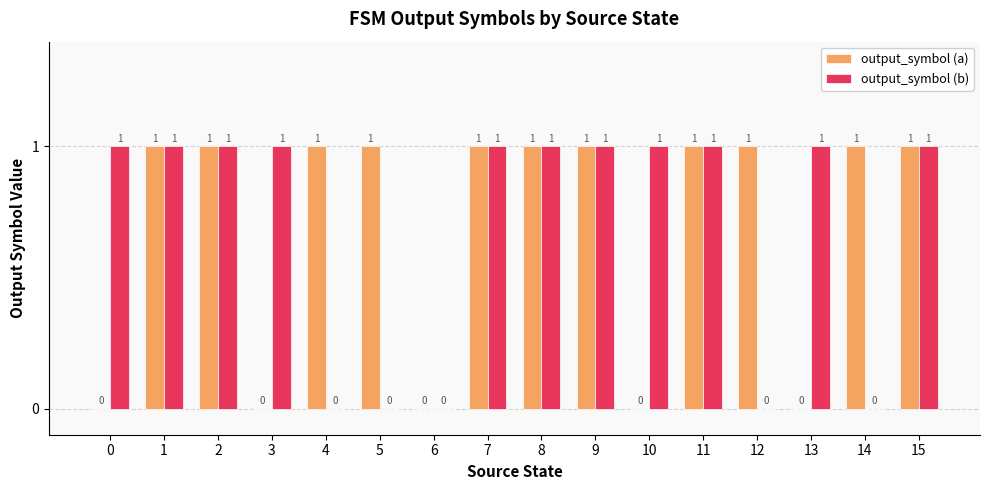

Reading left to right, transcribe all the data shown in this chart.

output_symbol (a): 0	1	1	0	1	1	0	1	1	1	0	1	1	0	1	1
output_symbol (b): 1	1	1	1	0	0	0	1	1	1	1	1	0	1	0	1